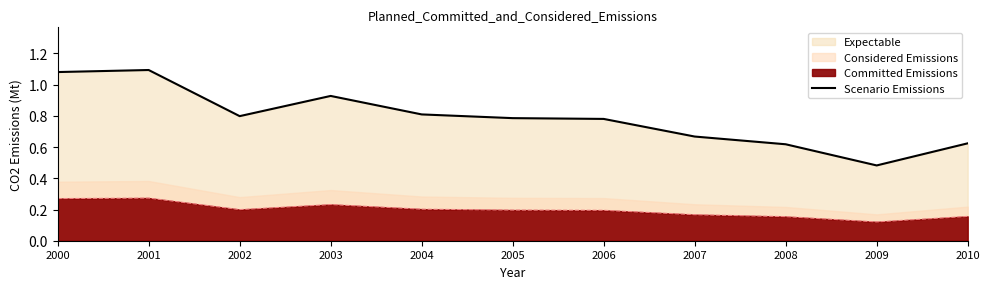

What is the sum of the values at 2007 and 2008?

1.3